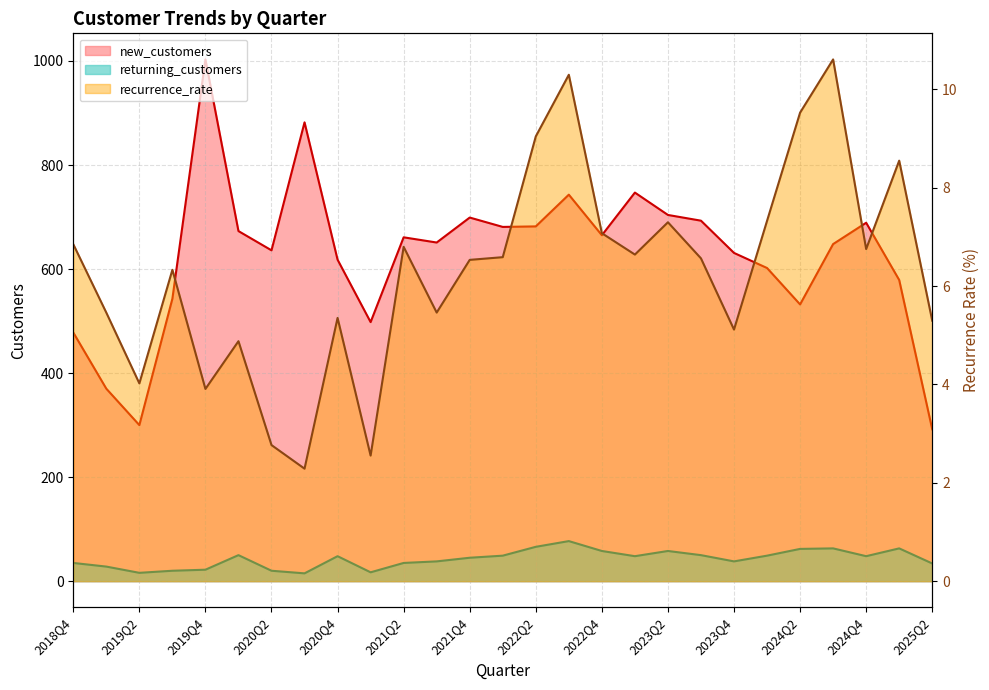

Which category has the highest value across all series?

2019Q4